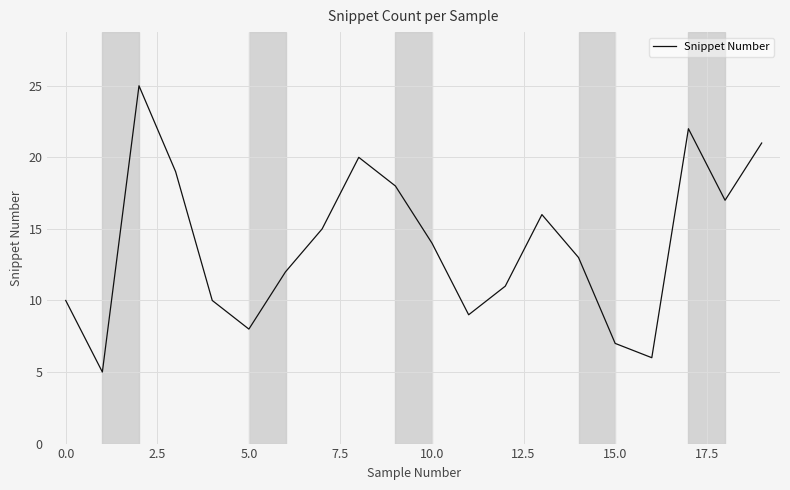

What is the minimum value shown in the chart?

5